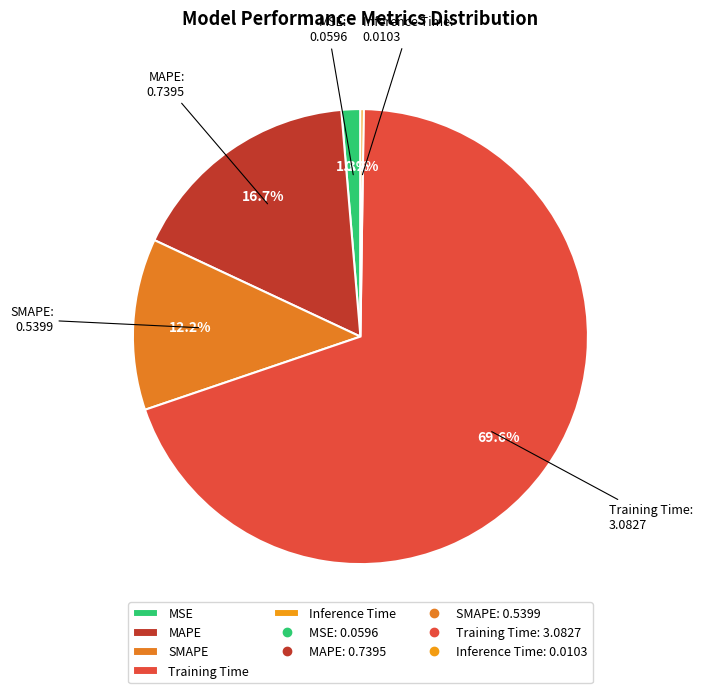

Combined, do SMAPE and Training Time account for over 50%?

Yes